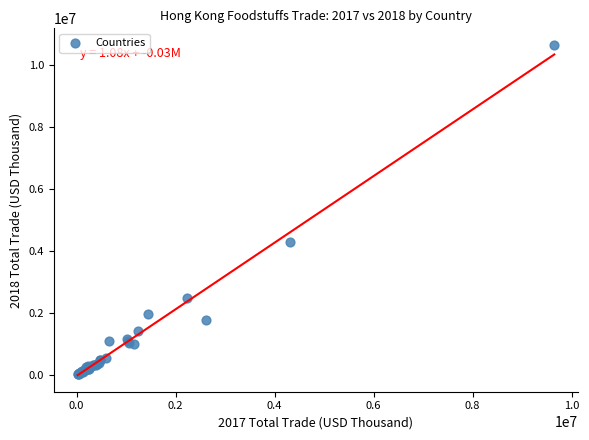

What Y value in the scatter plot is closest to 5349065?

4308222.5